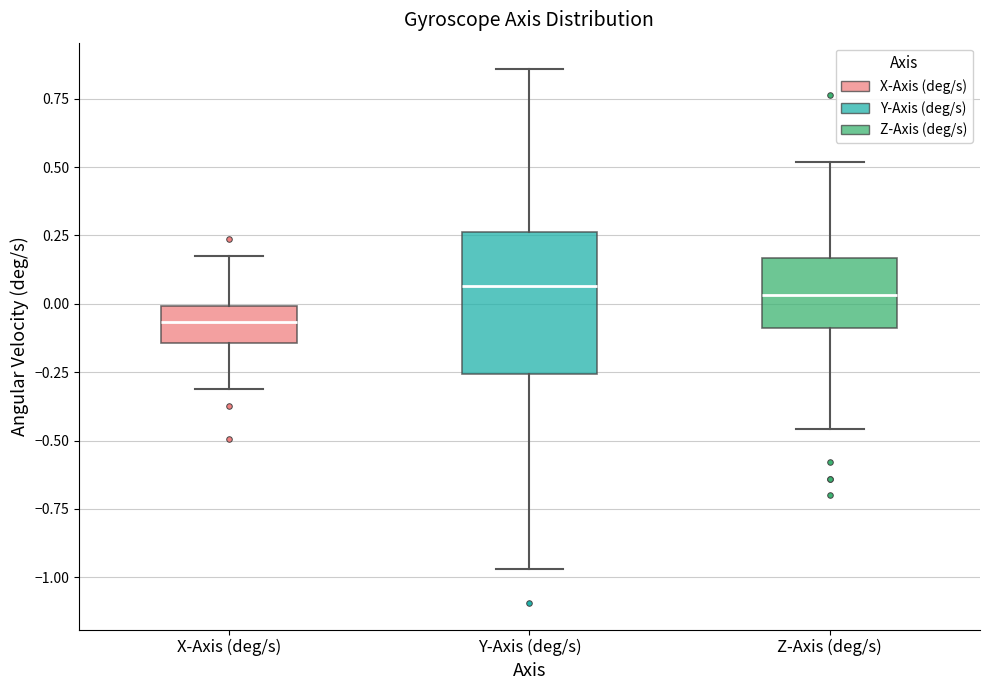

Reading left to right, transcribe this box plot: for each box, give where its median line is, the range the box spans, and where its two whiskers end, as read against the y-axis. The values are not printed on the chart, so give them approximately, as read against the axis.

X-Axis (deg/s): median -0.05, box -0.15 to 0.00, whiskers -0.30 to 0.20
Y-Axis (deg/s): median 0.05, box -0.25 to 0.25, whiskers -0.95 to 0.85
Z-Axis (deg/s): median 0.05, box -0.10 to 0.15, whiskers -0.45 to 0.50